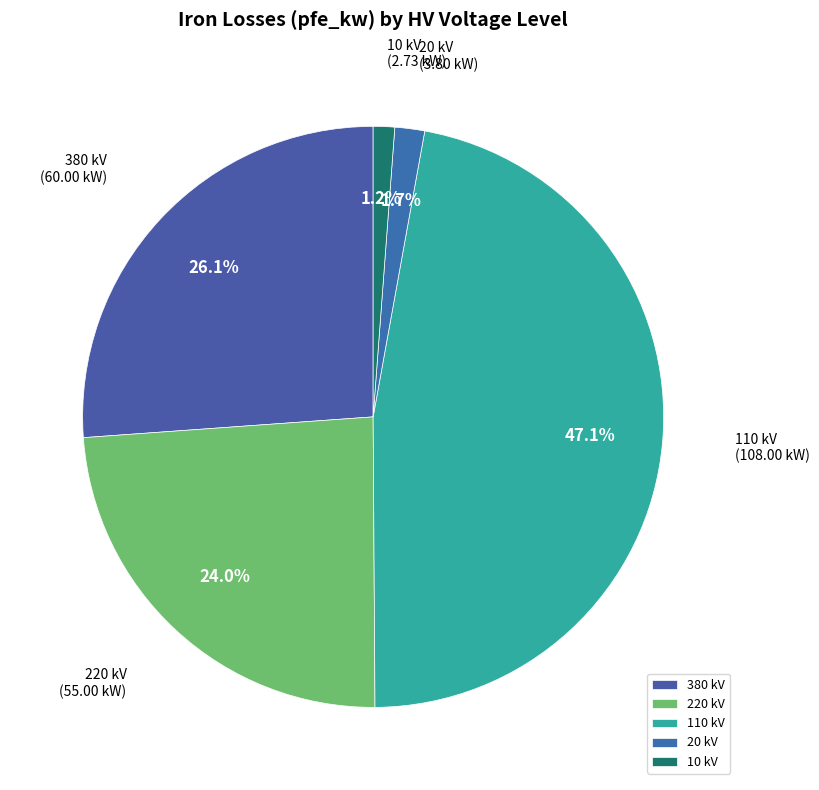

To the nearest percent, what portion does 220 kV represent?

24%